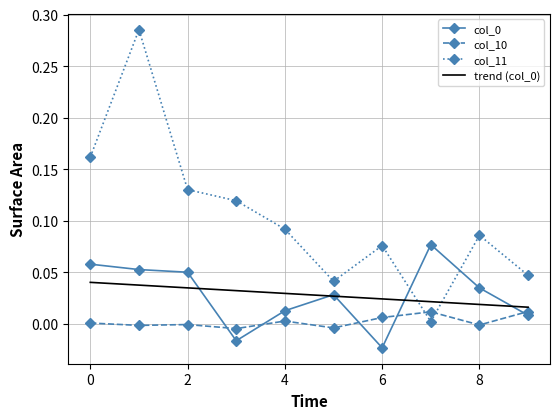

Is the value of col_10 at 7 greater than the value of col_11 at 5?

No